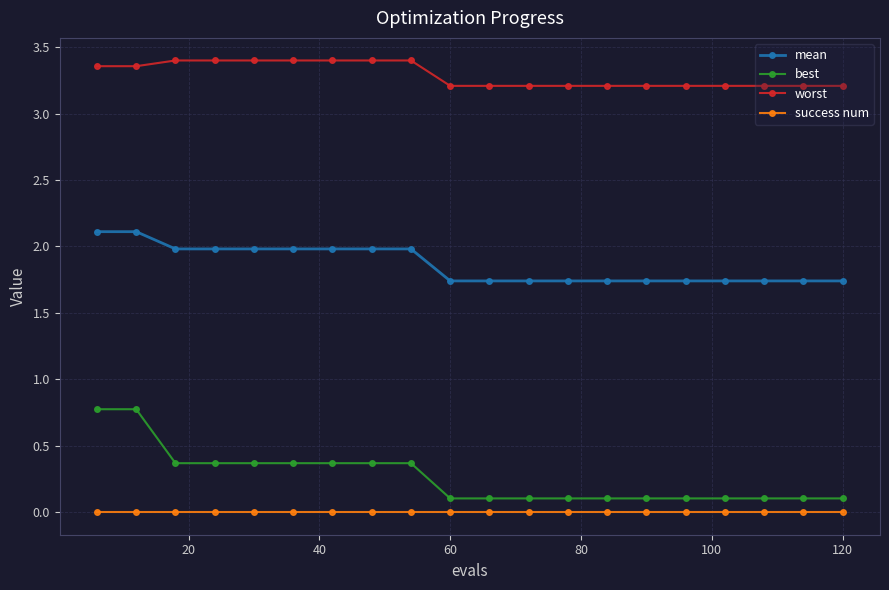

What is the value of the worst point at the 12th from the left?

3.2